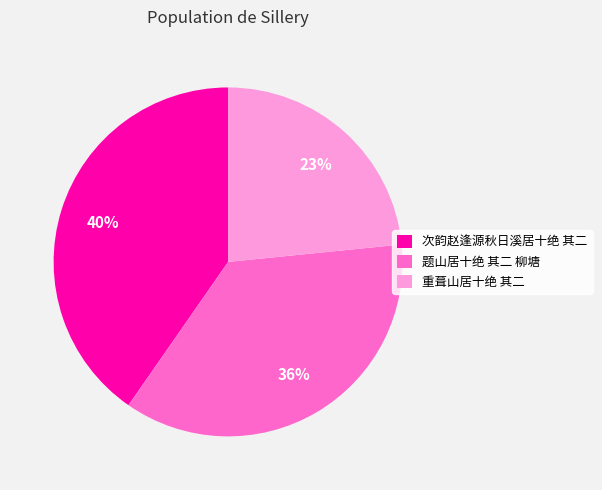

Which category has the biggest portion of the pie?

次韵赵逢源秋日溪居十绝 其二